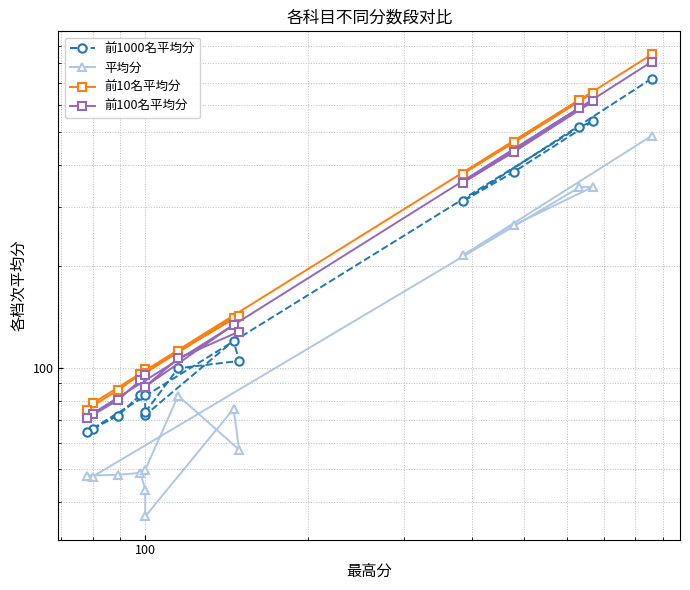

True or false: 前1000名平均分 has more than 2 points higher than both neighbors.

True